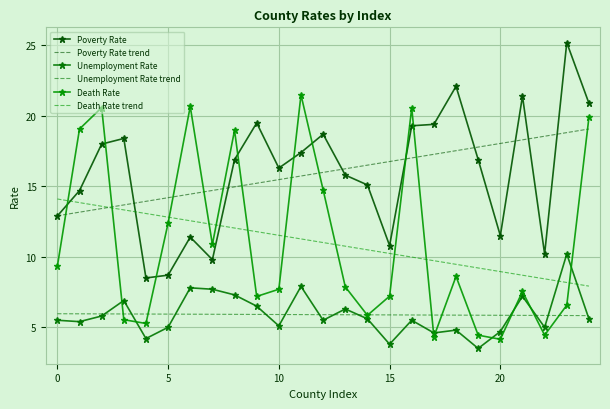

At which label is Poverty Rate closest to 16?

13